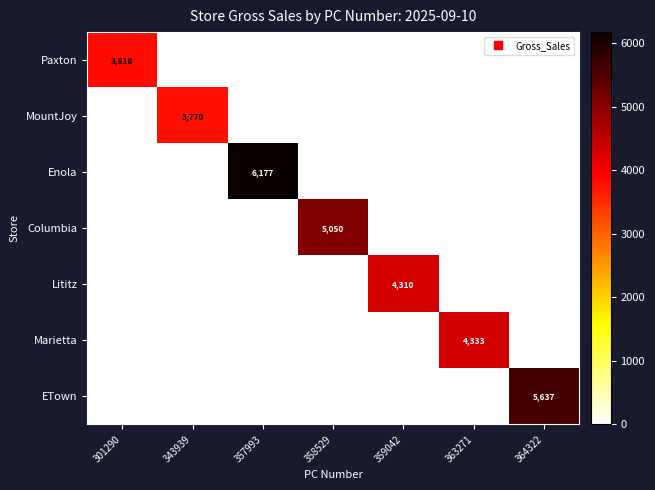

Which series has the largest range (max minus min)?

Enola